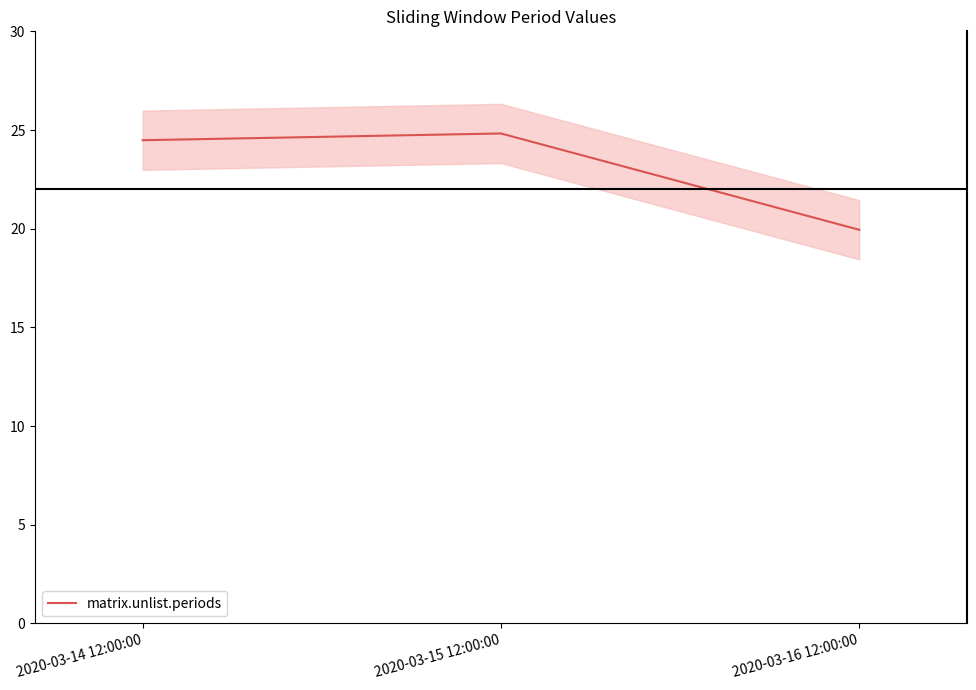

How many lines are shown in the chart?

1